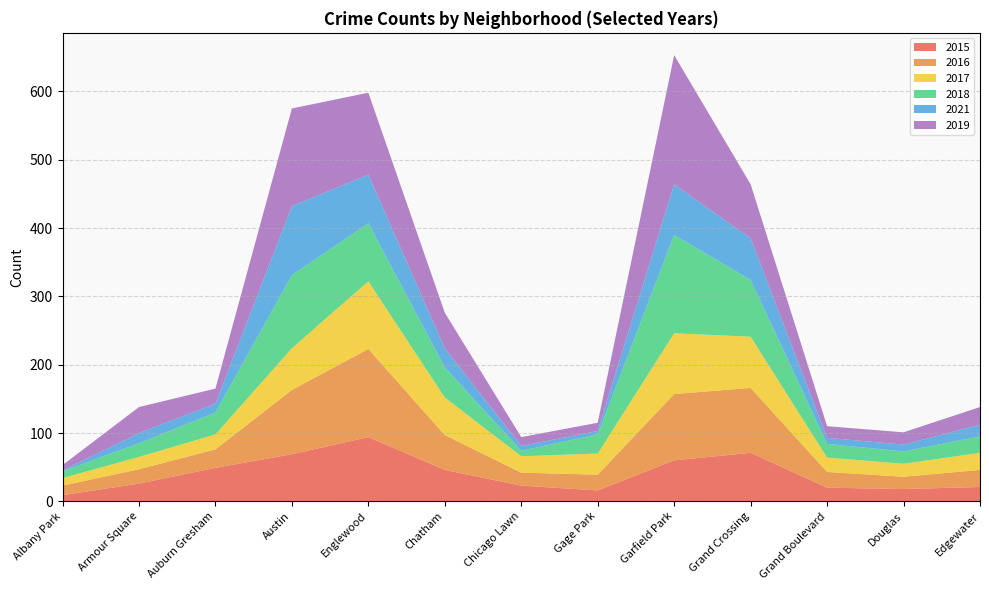

Reading right to left, transcribe all the data shown in this chart.

2015: Edgewater=21	Douglas=18	Grand Boulevard=20	Grand Crossing=71	Garfield Park=60	Gage Park=16	Chicago Lawn=23	Chatham=46	Englewood=94	Austin=69	Auburn Gresham=49	Armour Square=26	Albany Park=9
2016: Edgewater=25	Douglas=18	Grand Boulevard=23	Grand Crossing=95	Garfield Park=97	Gage Park=23	Chicago Lawn=19	Chatham=51	Englewood=129	Austin=94	Auburn Gresham=27	Armour Square=21	Albany Park=14
2017: Edgewater=25	Douglas=19	Grand Boulevard=21	Grand Crossing=75	Garfield Park=89	Gage Park=31	Chicago Lawn=24	Chatham=55	Englewood=99	Austin=61	Auburn Gresham=22	Armour Square=18	Albany Park=11
2018: Edgewater=24	Douglas=18	Grand Boulevard=20	Grand Crossing=83	Garfield Park=144	Gage Park=28	Chicago Lawn=8	Chatham=44	Englewood=85	Austin=107	Auburn Gresham=32	Armour Square=20	Albany Park=10
2021: Edgewater=17	Douglas=10	Grand Boulevard=9	Grand Crossing=61	Garfield Park=74	Gage Park=5	Chicago Lawn=7	Chatham=28	Englewood=71	Austin=101	Auburn Gresham=13	Armour Square=15	Albany Park=1
2019: Edgewater=26	Douglas=18	Grand Boulevard=17	Grand Crossing=79	Garfield Park=189	Gage Park=12	Chicago Lawn=13	Chatham=52	Englewood=120	Austin=143	Auburn Gresham=22	Armour Square=38	Albany Park=8